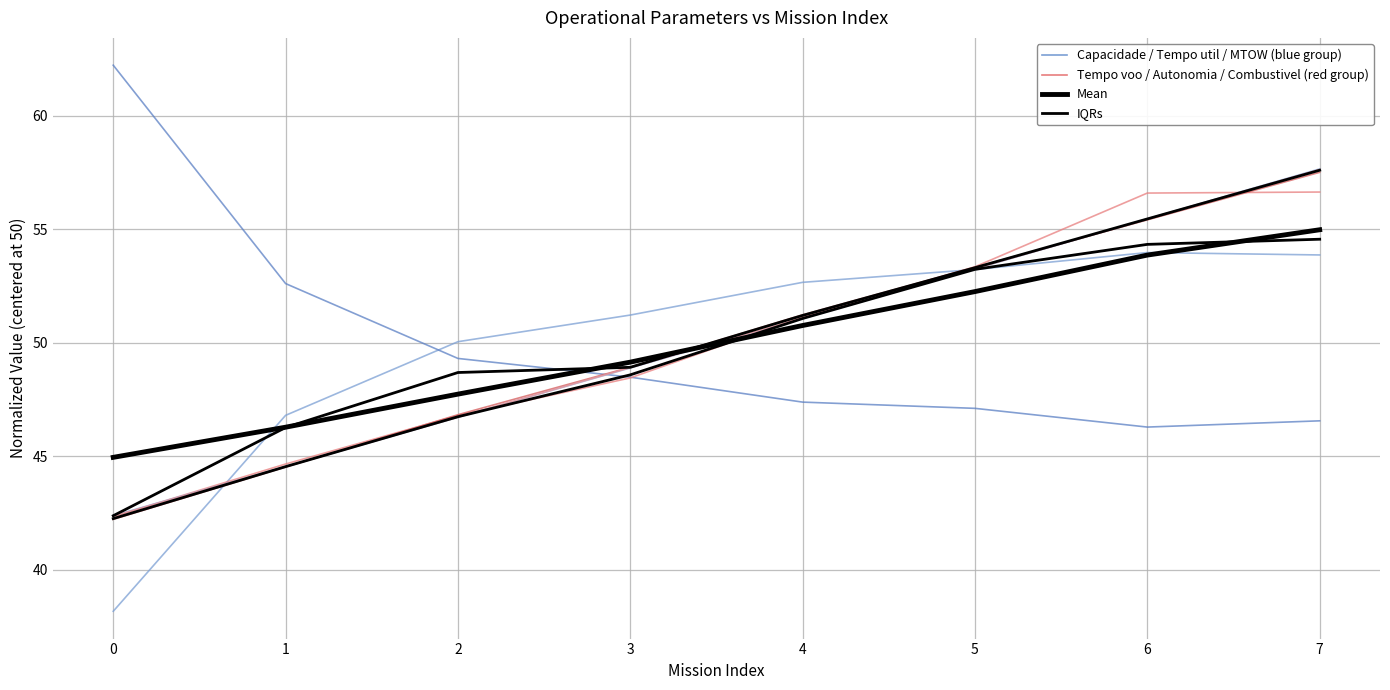

Where do Autonomia Projetada [h] and Tempo util [h] first cross each other?

2 and 3